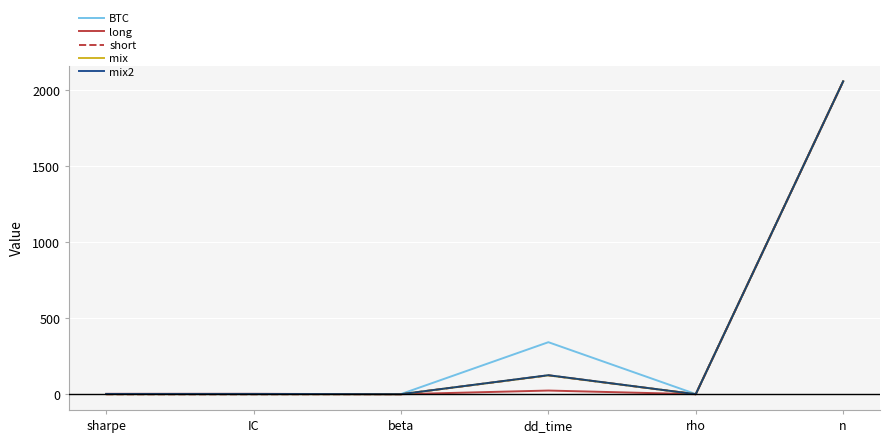

Between dd_time and n, which series saw the biggest shift?

long